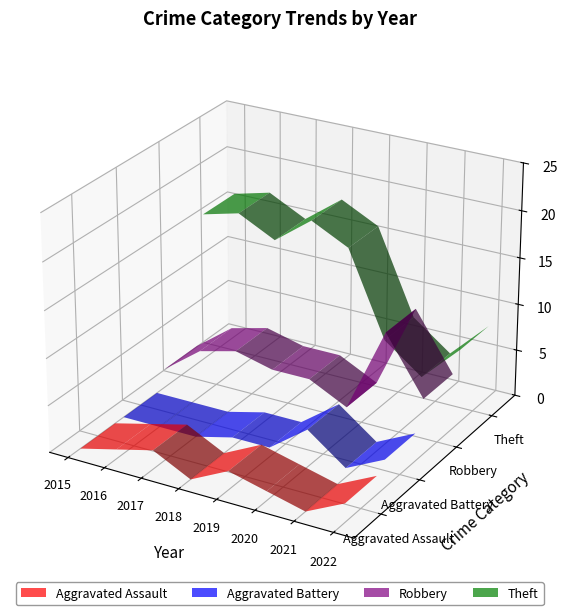

Reading left to right, extract all data points from this chart.

Aggravated Assault: 2015=0	2016=1	2017=2	2018=0	2019=2	2020=1	2021=0	2022=2
Aggravated Battery: 2015=0	2016=0	2017=0	2018=1	2019=1	2020=4	2021=1	2022=3
Robbery: 2015=2	2016=5	2017=6	2018=5	2019=5	2020=3	2021=12	2022=6
Theft: 2015=16	2016=17	2017=15	2018=18	2019=16	2020=7	2021=4	2022=8